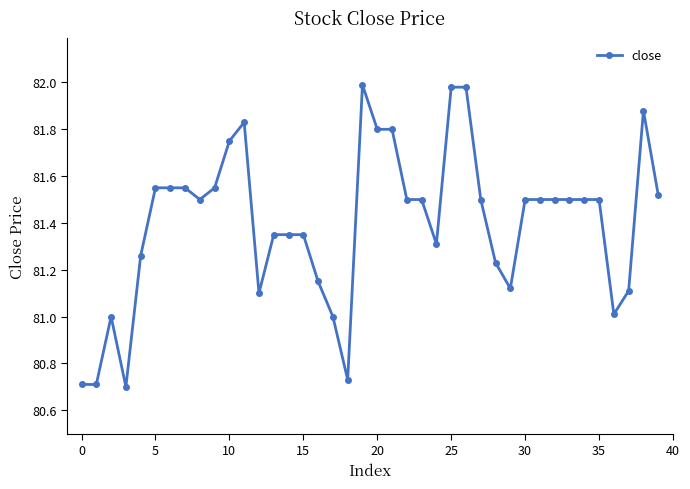

True or false: the data has more than 2 interior local peaks.

True